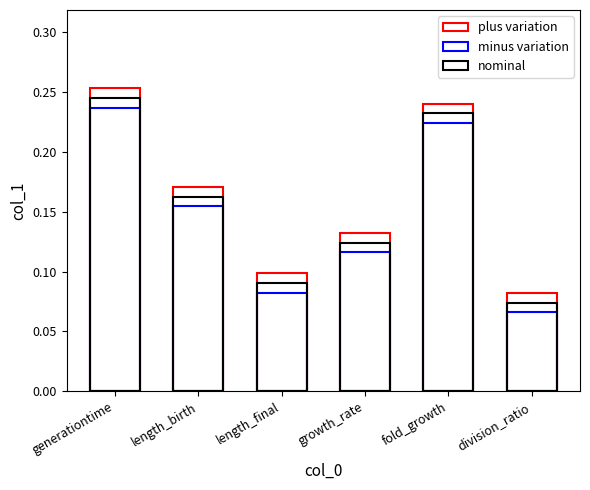

Rank the categories by nominal value from highest to lowest.

generationtime, fold_growth, length_birth, growth_rate, length_final, division_ratio